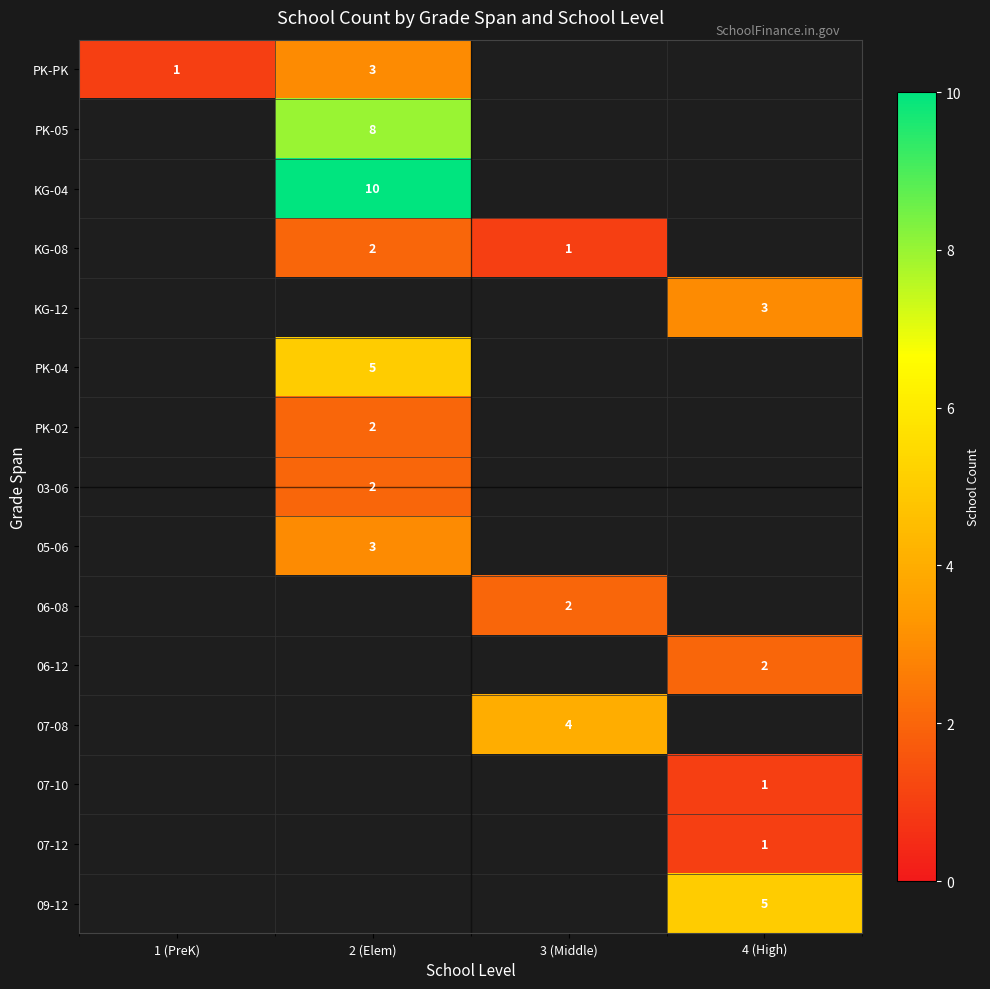

At which label does 05-06 reach its minimum?

1 (PreK)